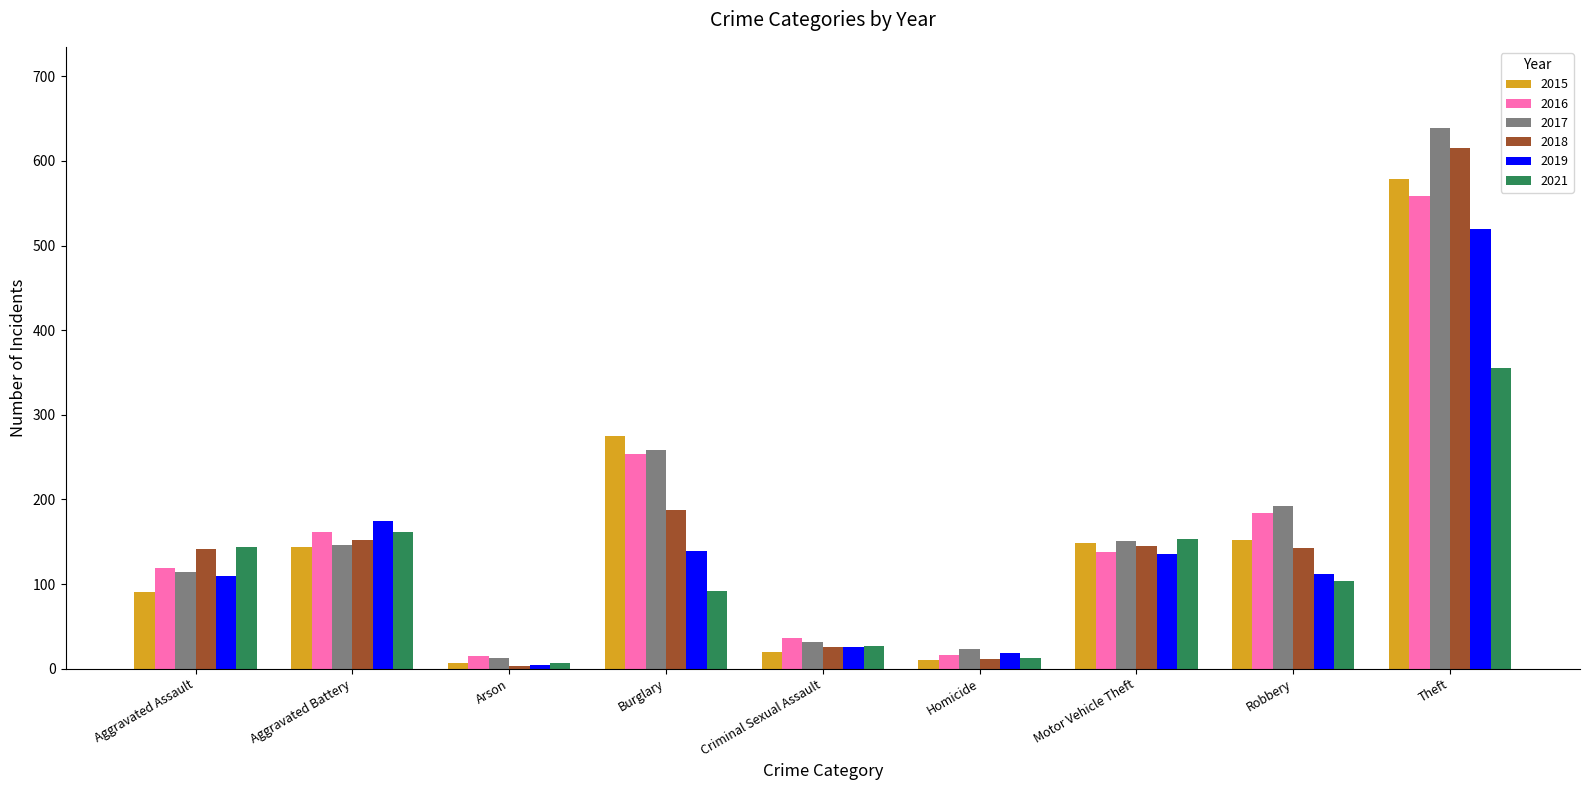

How many series are shown in this chart?

6